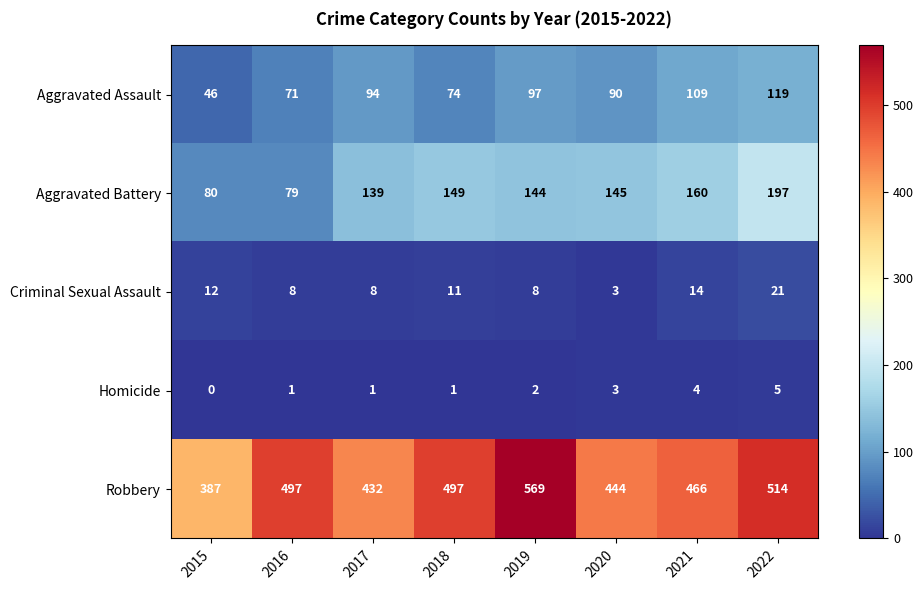

The value of Criminal Sexual Assault at 2017 is 5. True or false?

False